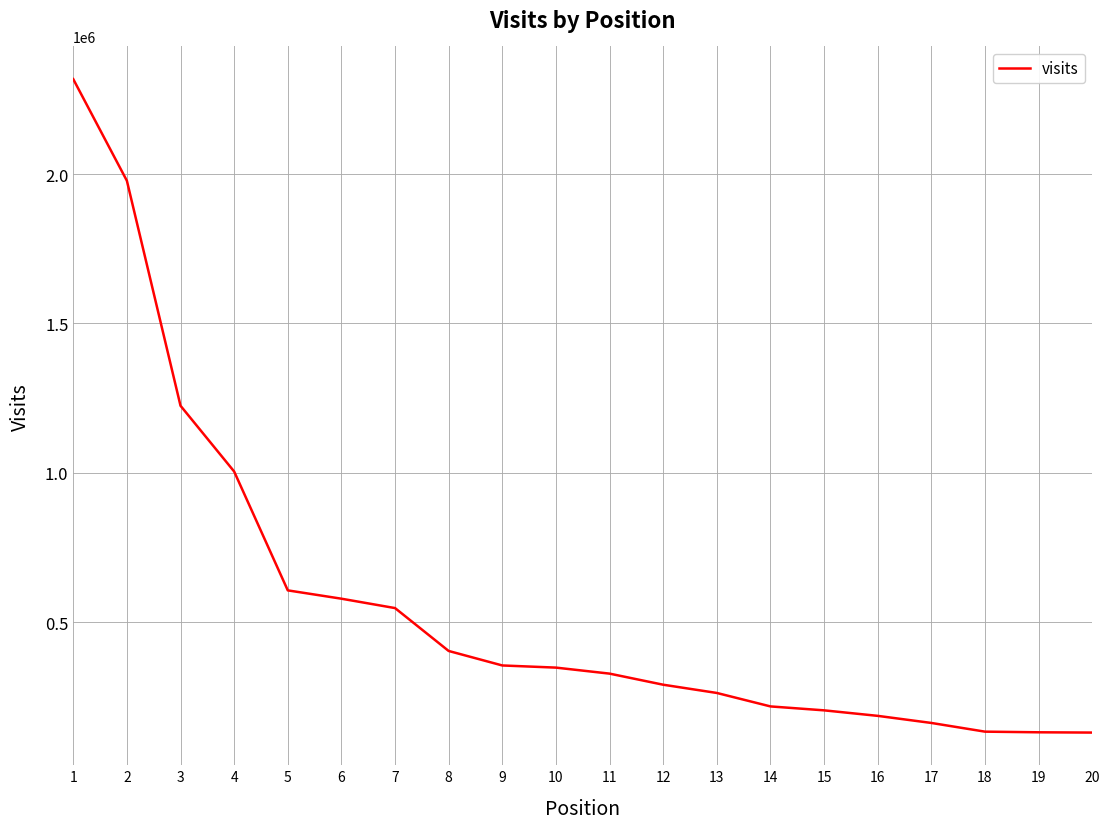

What is the difference between the values at 11 and 2?

1649547